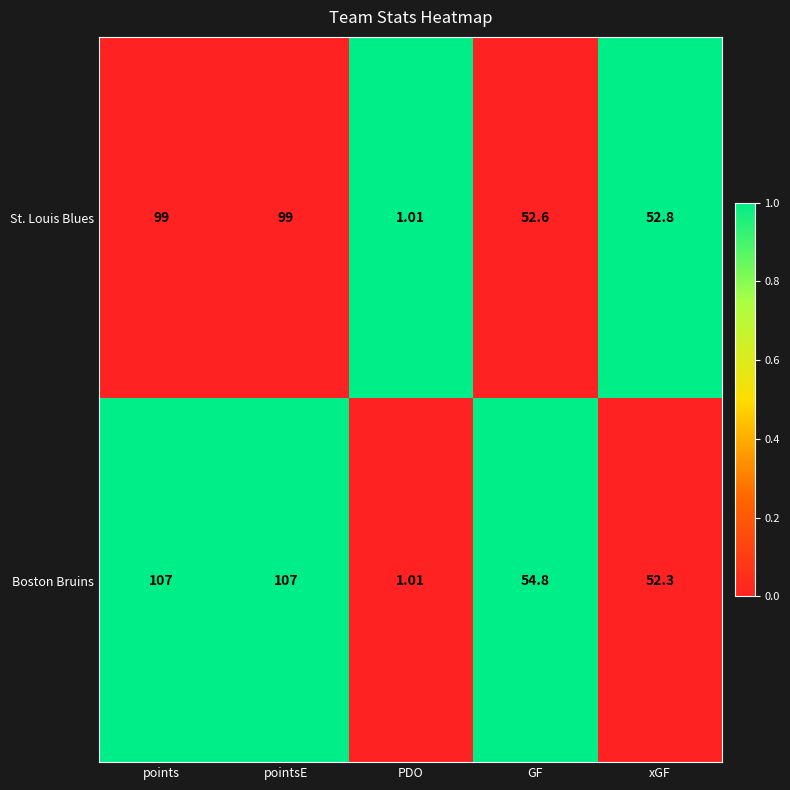

Which series changed the most between GF and xGF?

Boston Bruins